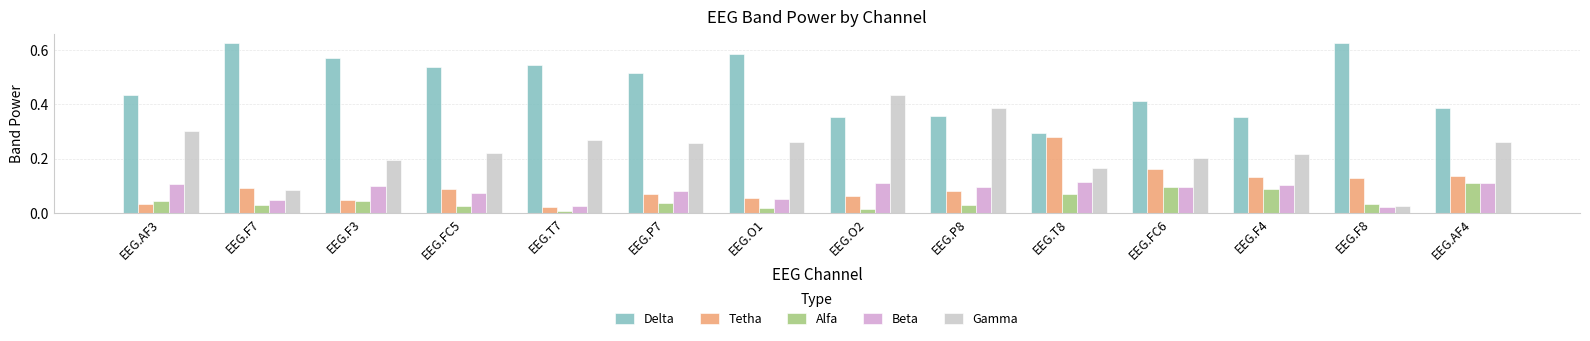

Which series has the largest range (max minus min)?

Gamma